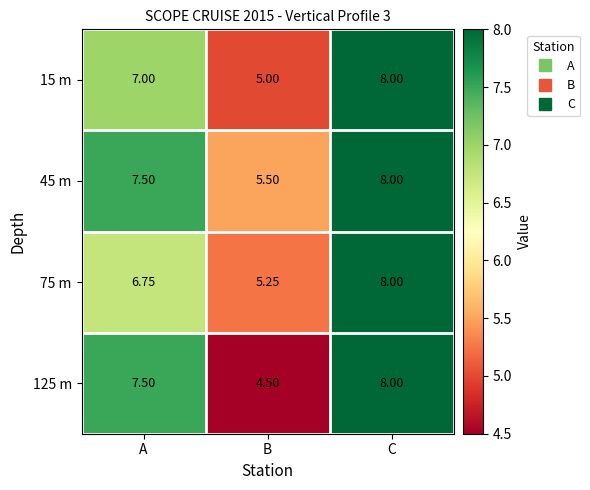

Where is 45 m nearest to the value 6?

B